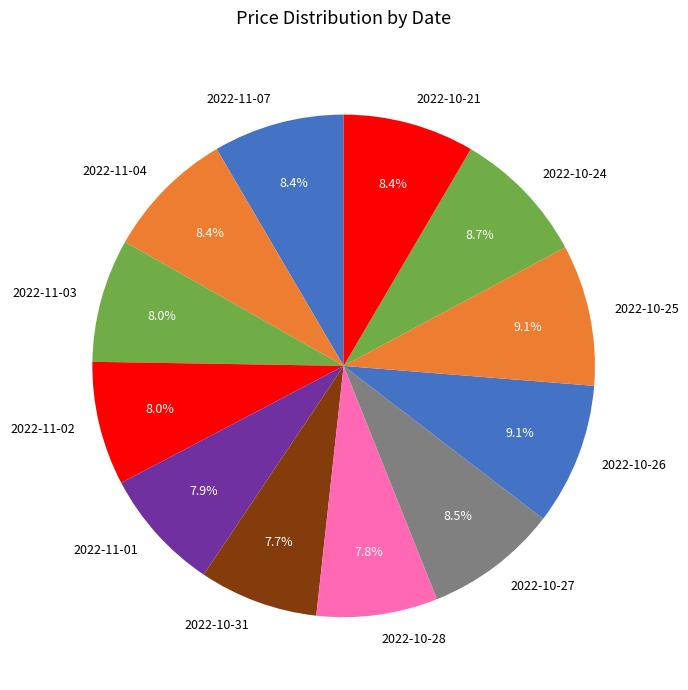

Between 2022-11-04 and 2022-10-31, which is larger?

2022-11-04